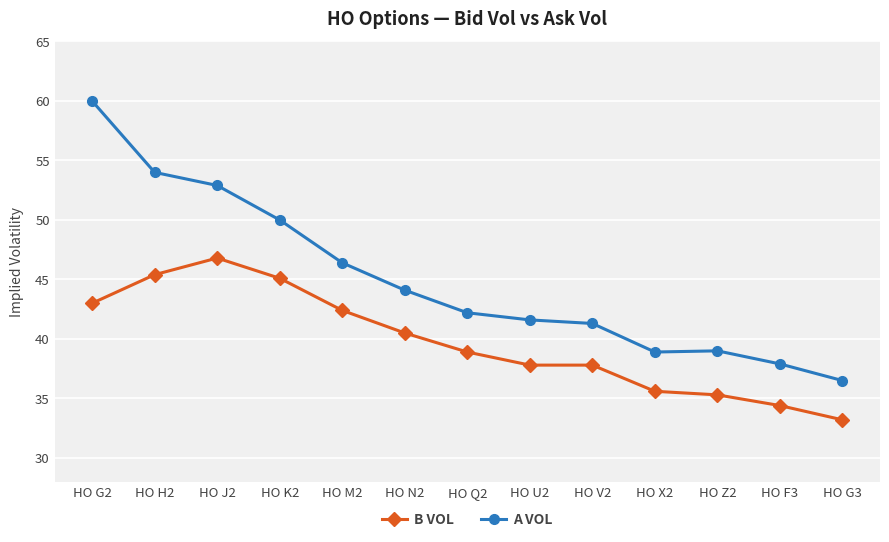

True or false: A VOL and B VOL intersect in this chart.

False